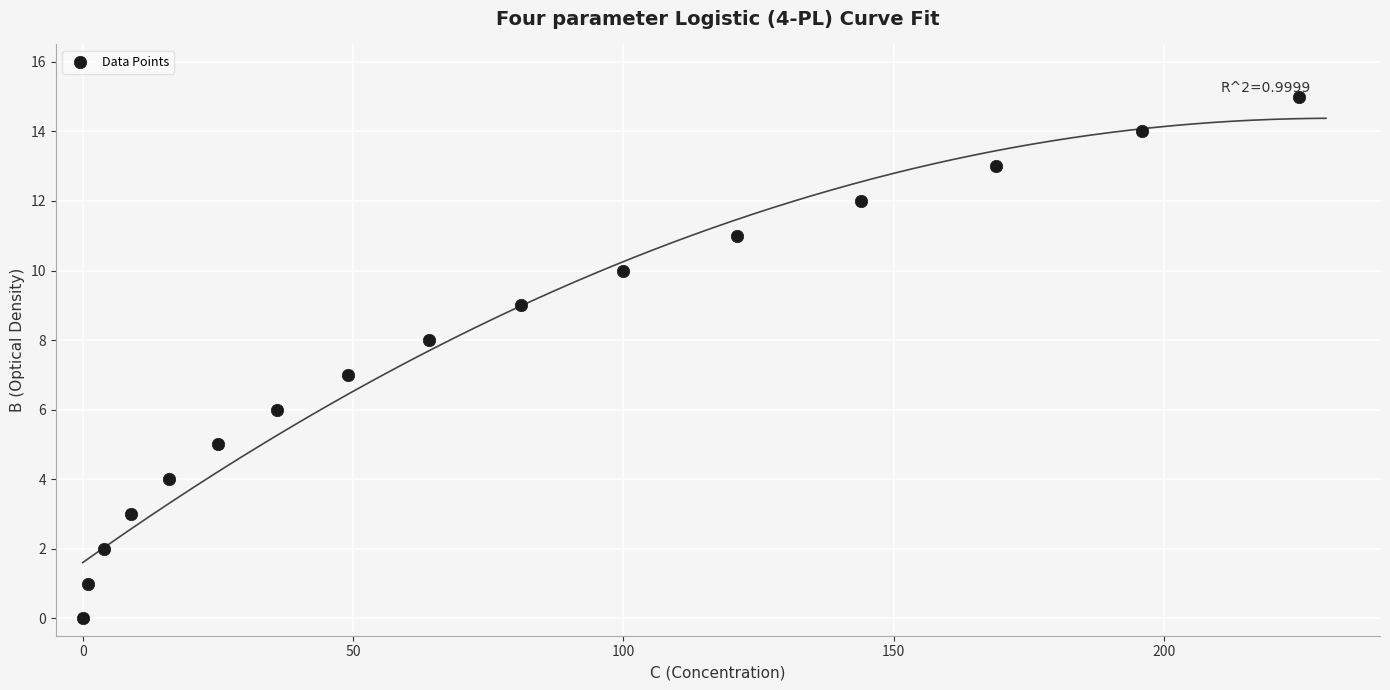

What is the range of Y values (max minus min)?

15